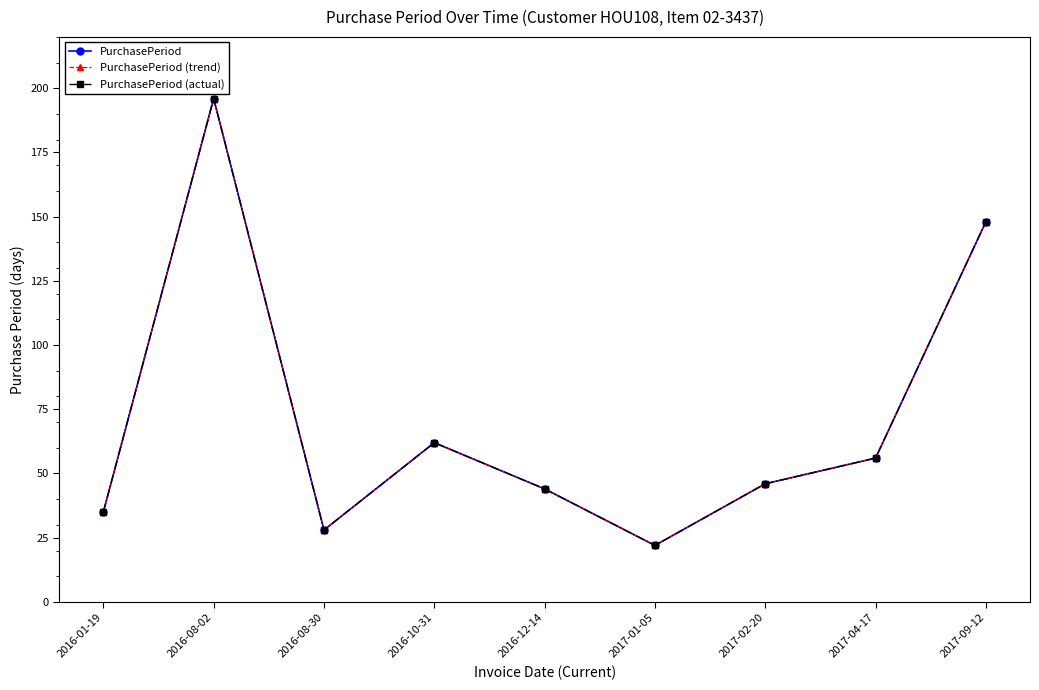

What is the highest value of the PurchasePeriod (actual) series?

196